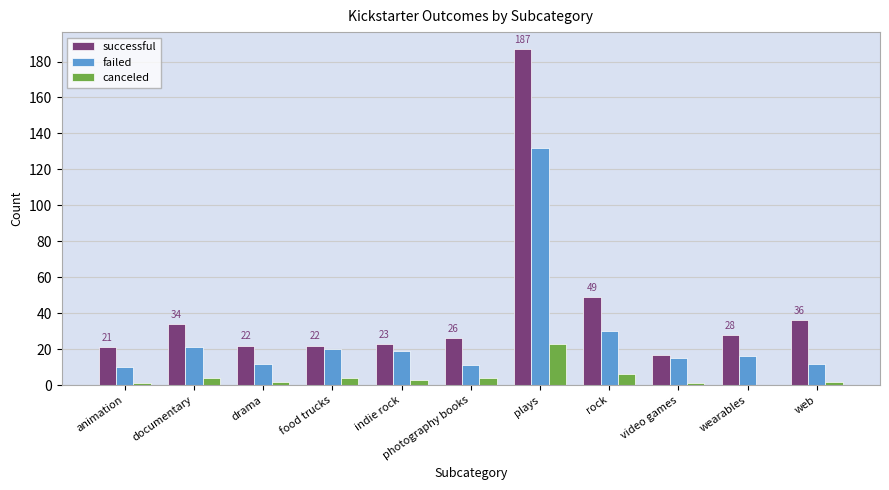

Is the value of failed at rock greater than the value of successful at animation?

Yes